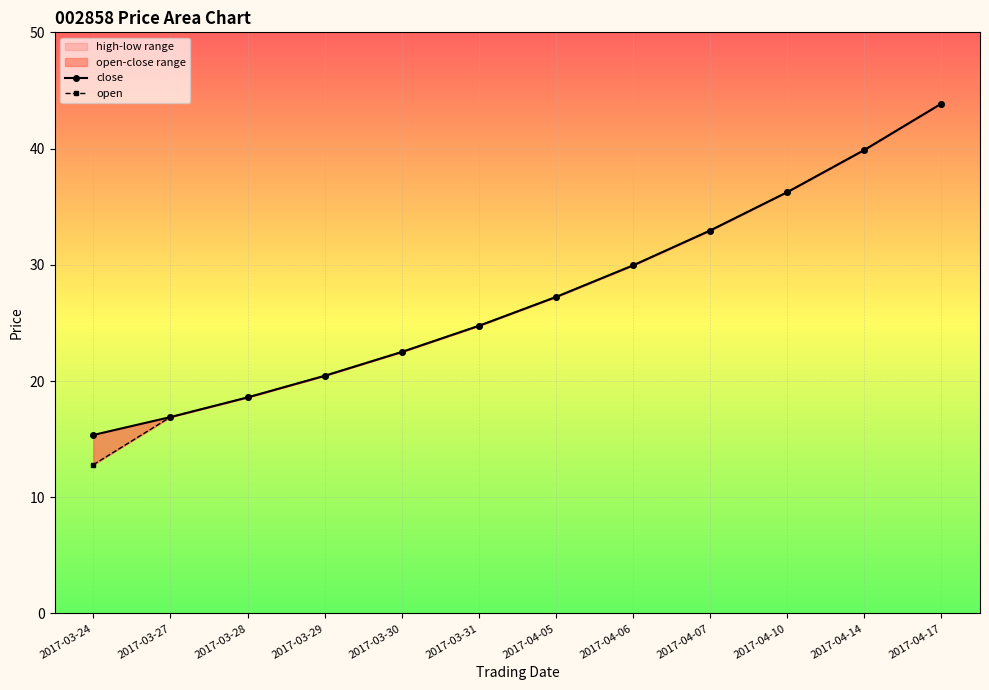

Reading left to right, list all the values displayed in this chart.

close: 2017-03-24=15.4	2017-03-27=16.9	2017-03-28=18.6	2017-03-29=20.4	2017-03-30=22.5	2017-03-31=24.8	2017-04-05=27.2	2017-04-06=29.9	2017-04-07=33.0	2017-04-10=36.2	2017-04-14=39.9	2017-04-17=43.9
open: 2017-03-24=12.8	2017-03-27=16.9	2017-03-28=18.6	2017-03-29=20.4	2017-03-30=22.5	2017-03-31=24.8	2017-04-05=27.2	2017-04-06=29.9	2017-04-07=33.0	2017-04-10=36.2	2017-04-14=39.9	2017-04-17=43.9